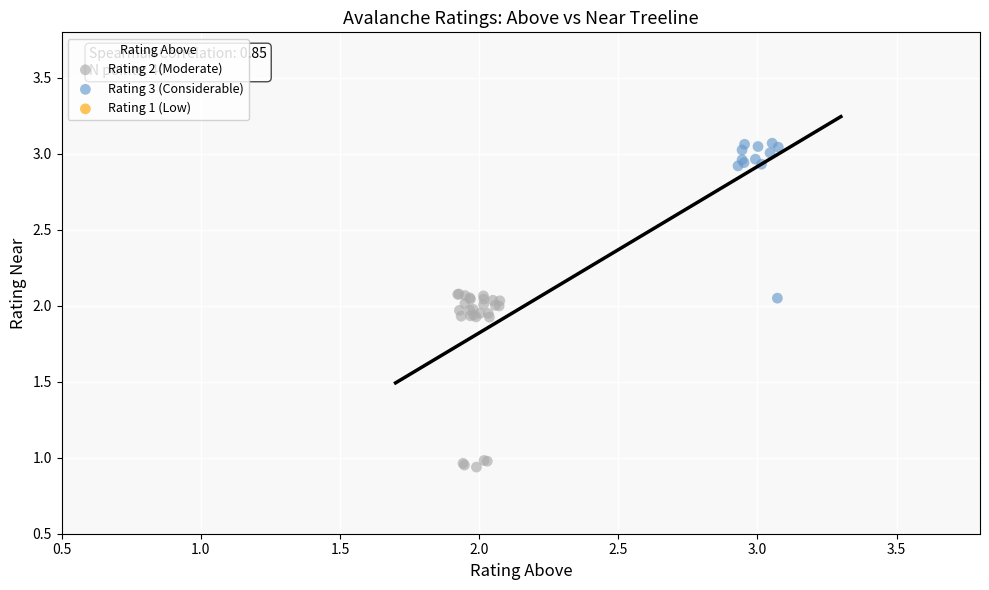

Which series reaches the maximum Y coordinate?

Rating 3 (Considerable)